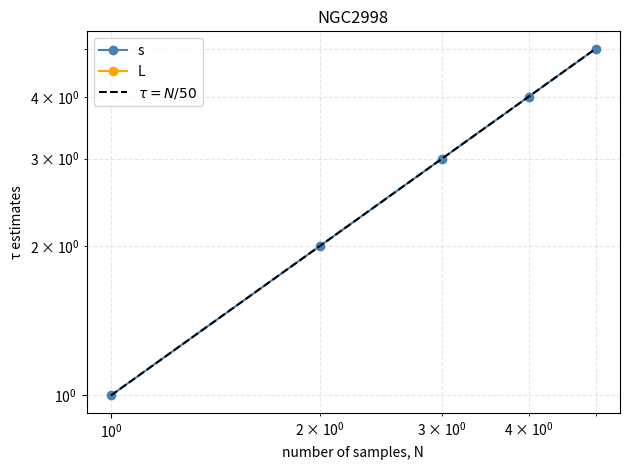

How many distinct data groups are displayed?

3